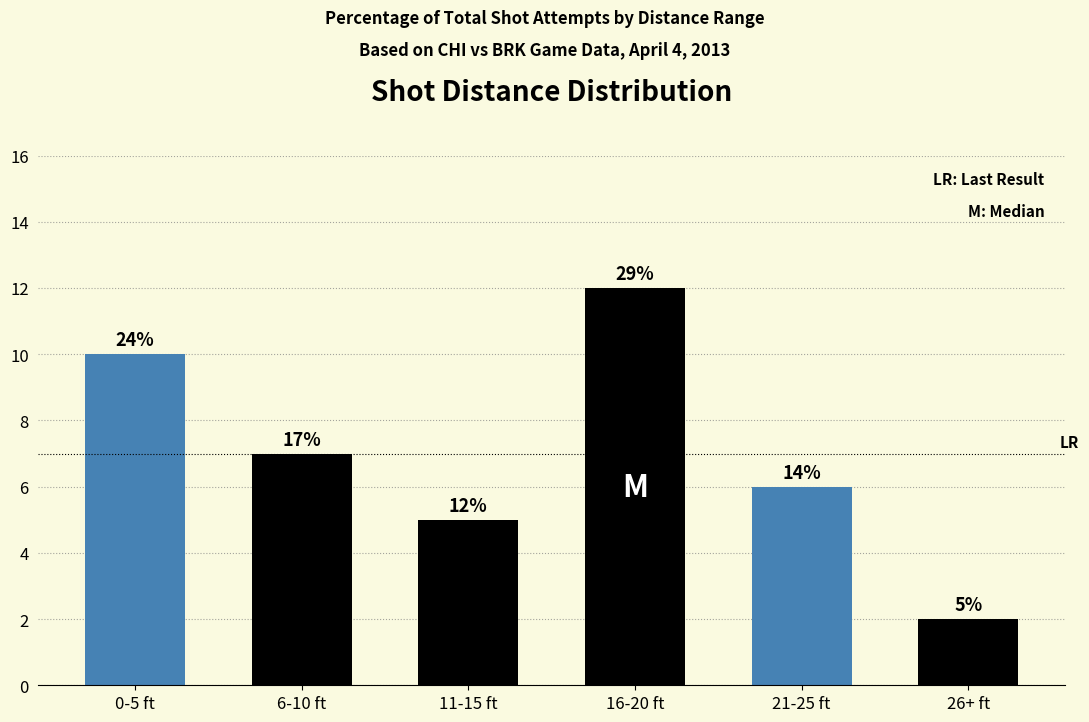

What is the sum of the values at 6-10 ft and 11-15 ft?

12